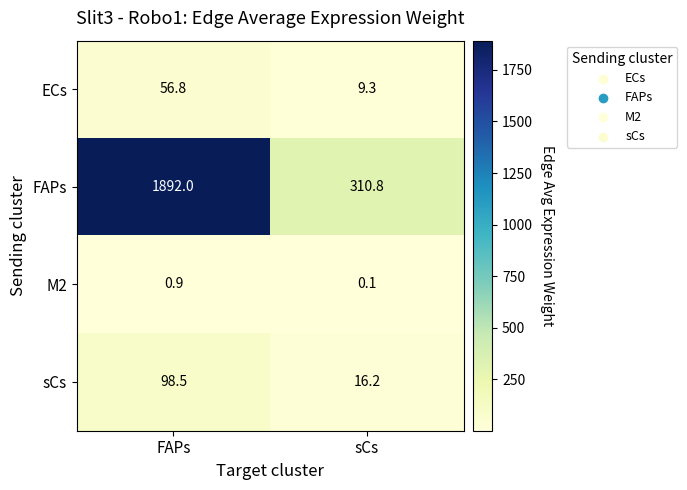

At sCs, list the series in order from largest to smallest.

FAPs, sCs, ECs, M2